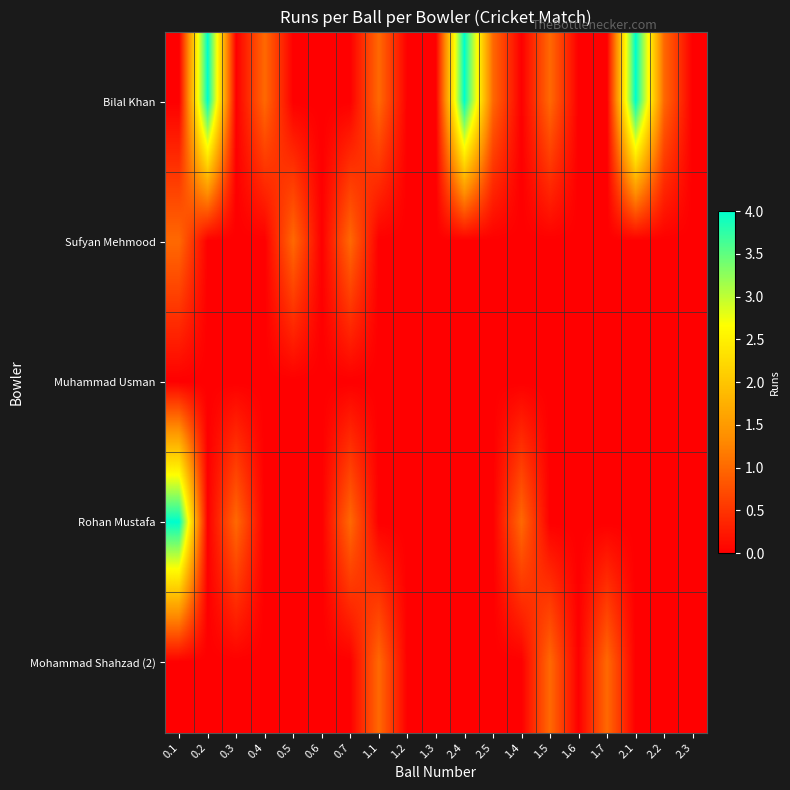

Rank the series at 0.4 from lowest to highest value.

Sufyan Mehmood, Muhammad Usman, Rohan Mustafa, Mohammad Shahzad (2), Bilal Khan